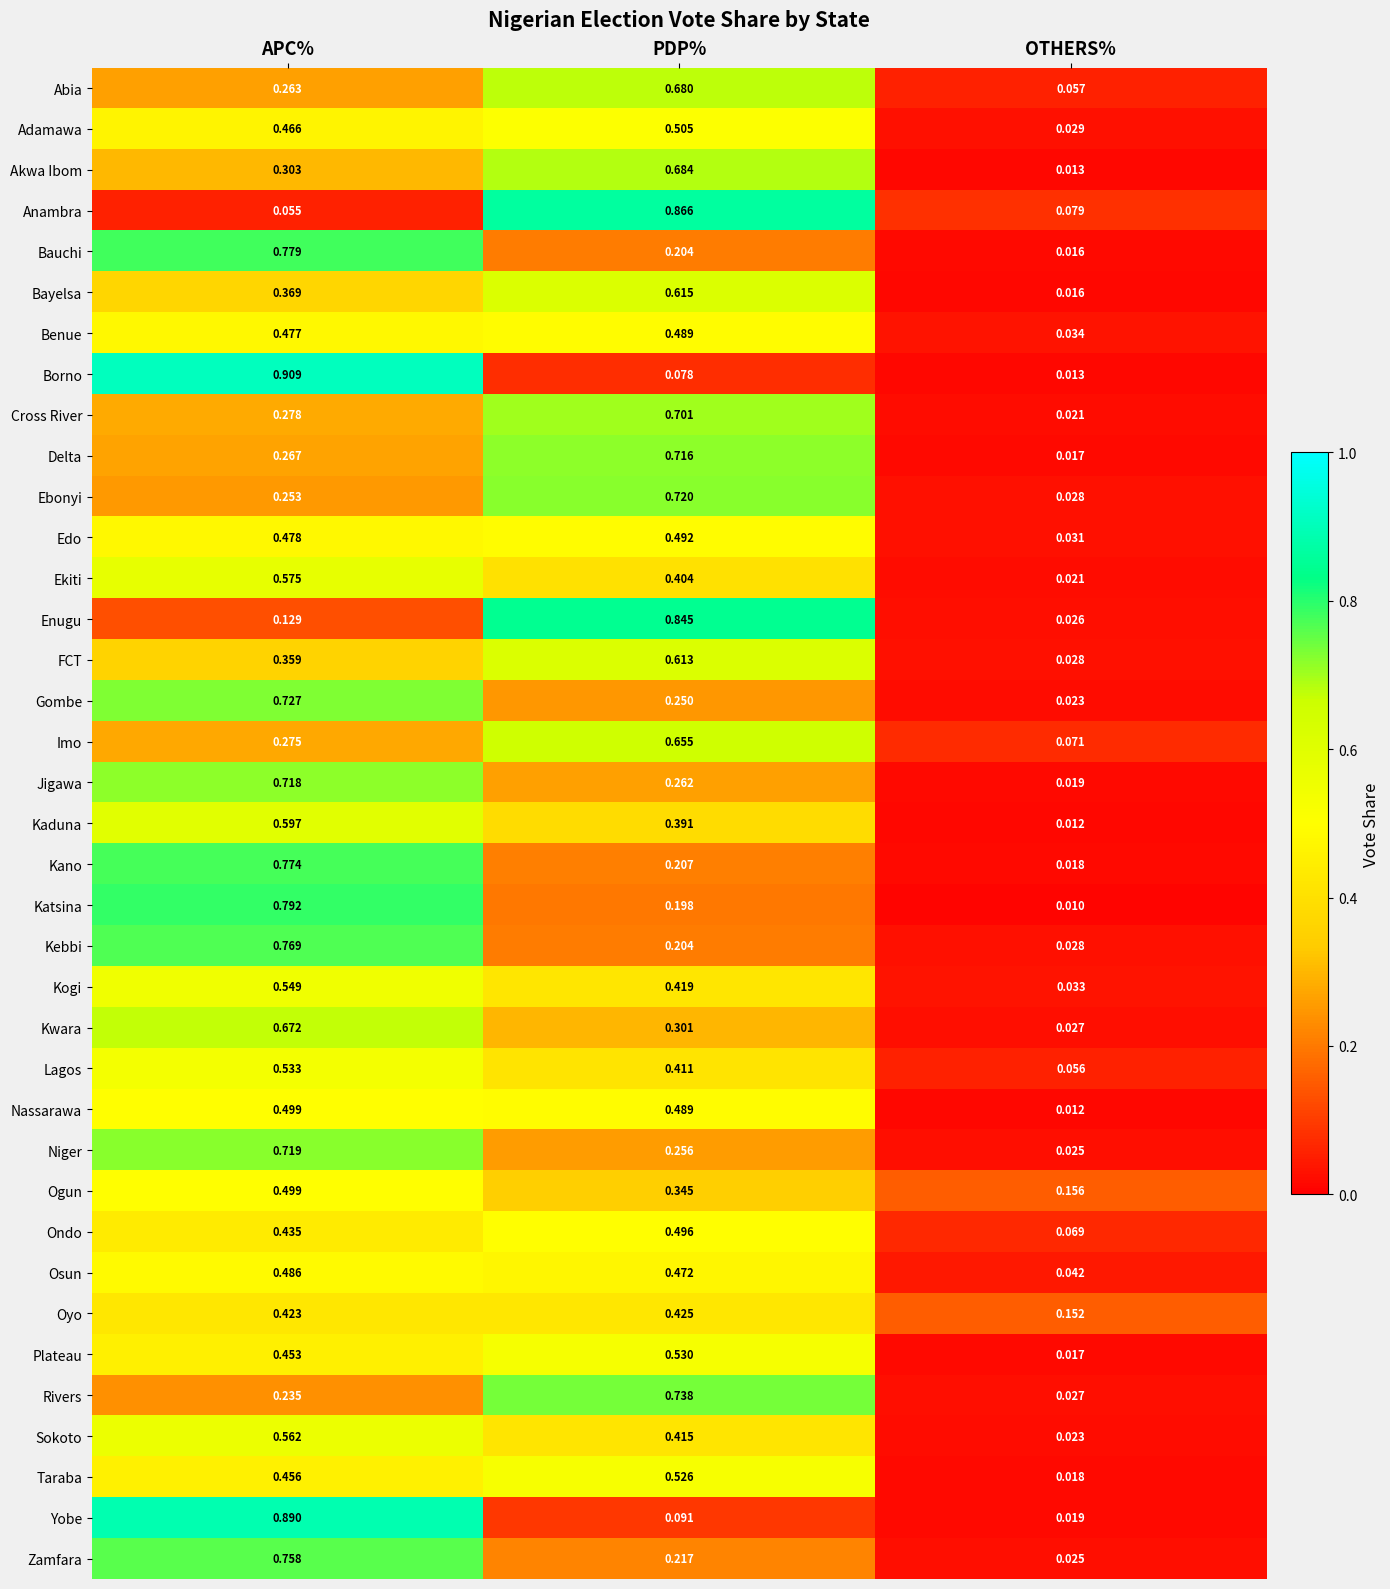

Which series has the largest range (max minus min)?

Borno